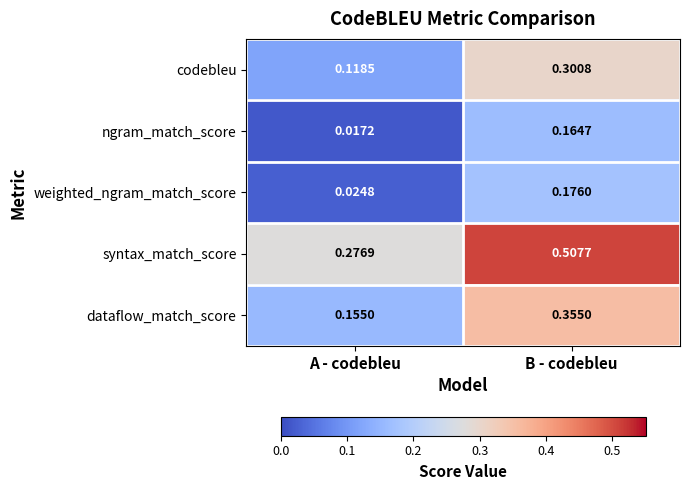

At which label is codebleu closest to 0?

A - codebleu